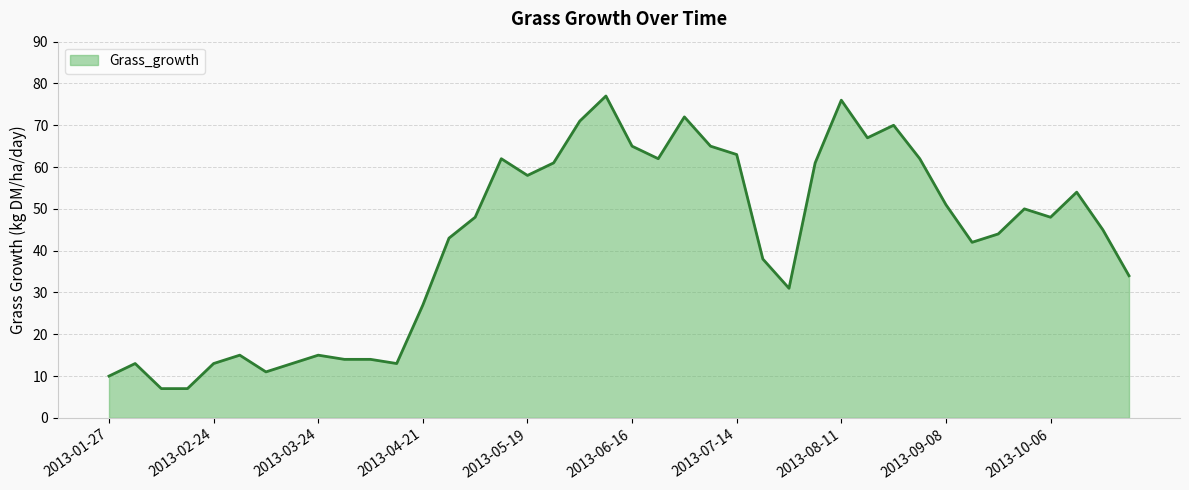

Does the chart display data point markers on the line(s)?

No